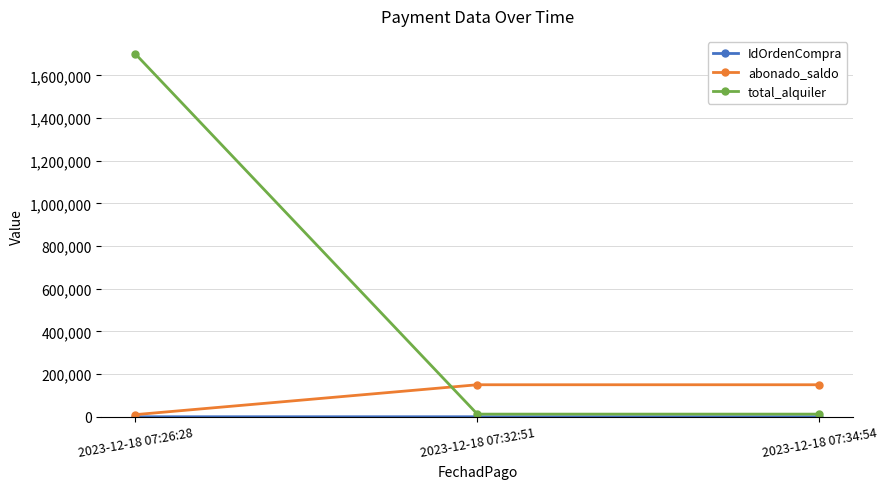

What is the label of the 2nd point from the left?

2023-12-18 07:32:51